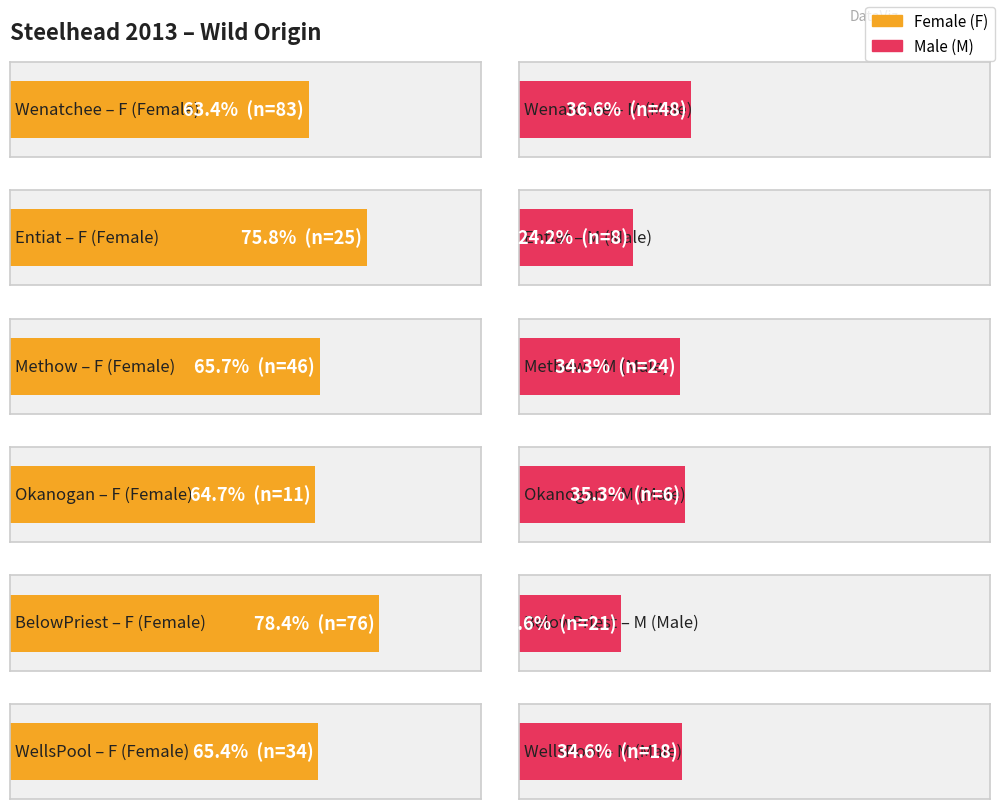

What are all the series names shown in the legend?

F, M